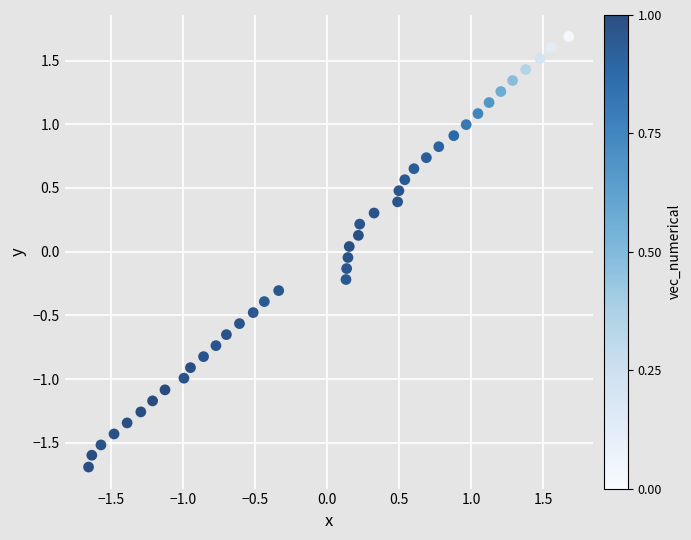

What is the range of X values (max minus min)?

3.3